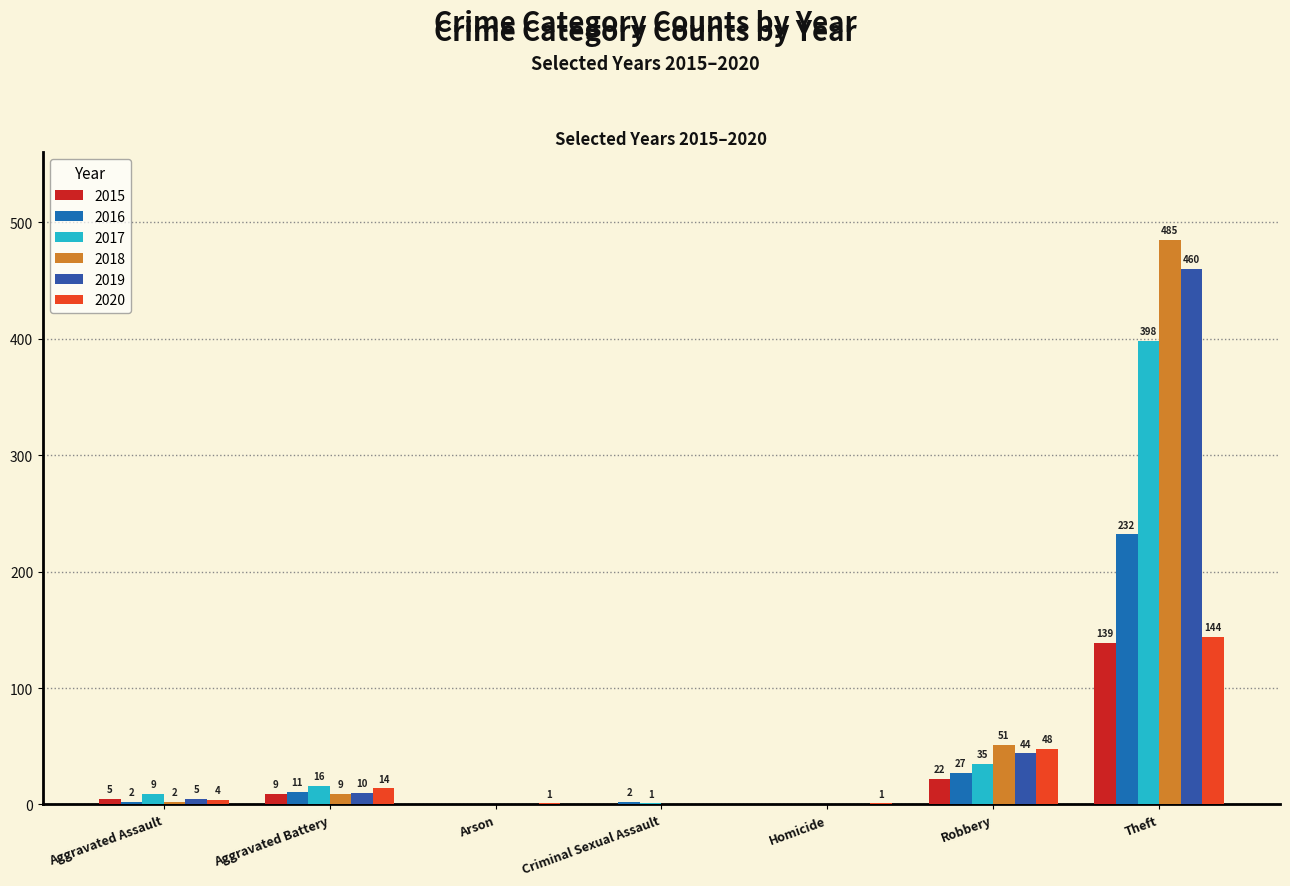

Which series has the widest spread of values?

2018